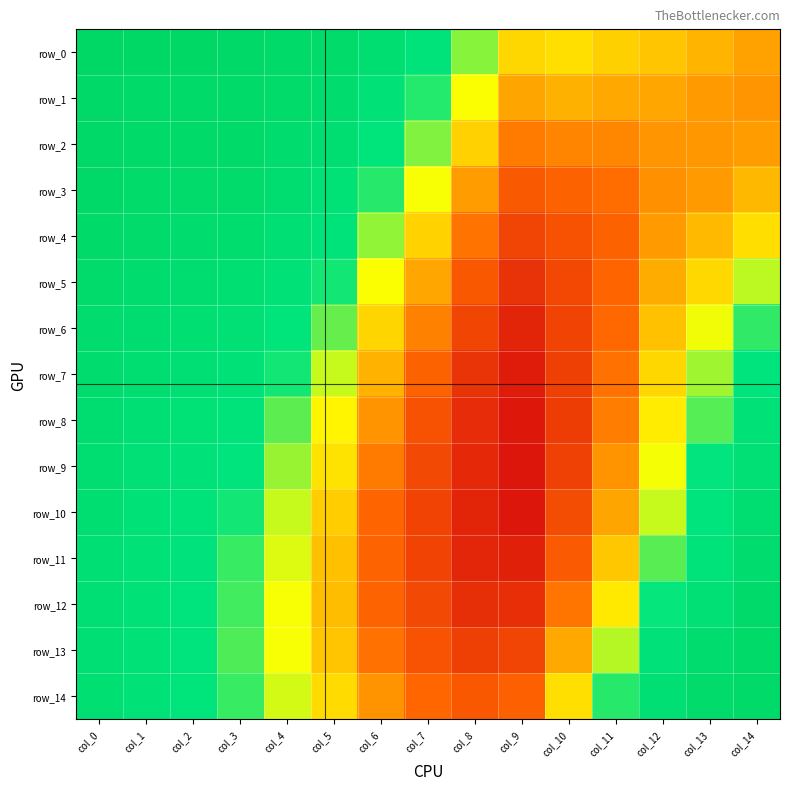

True or false: row_7 has a value of 0.7 at col_4.

False